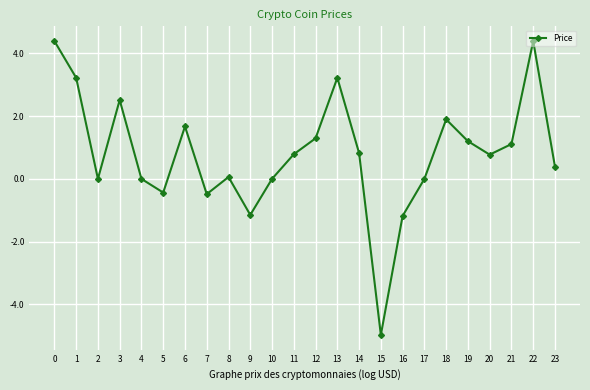

What is the smallest value displayed?

-5.0